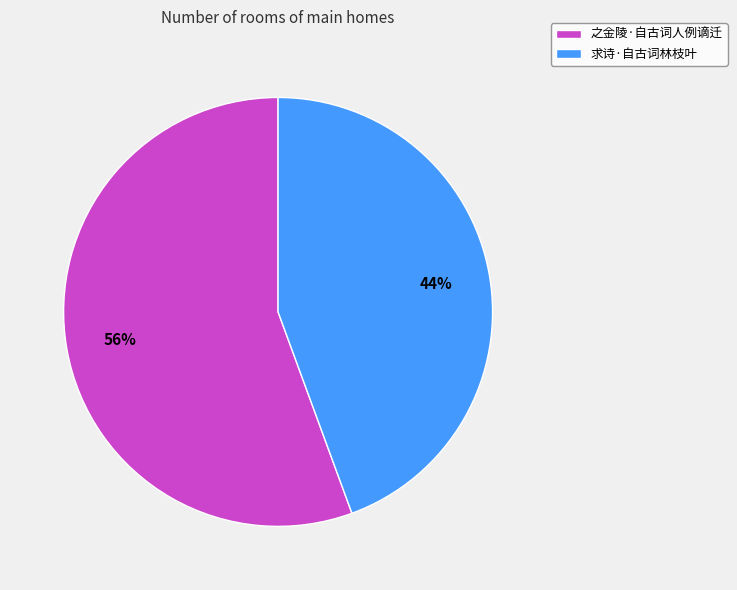

Combined, do 之金陵·自古词人例谪迁 and 求诗·自古词林枝叶 account for over 50%?

Yes